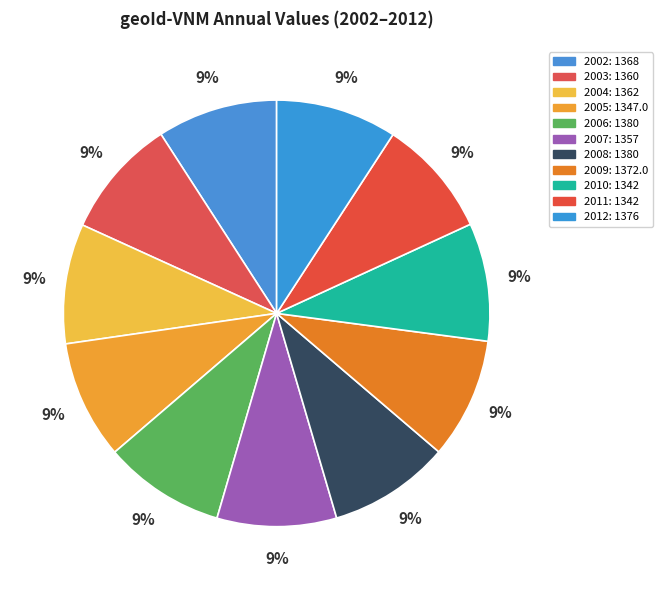

Does any single category account for the majority?

No